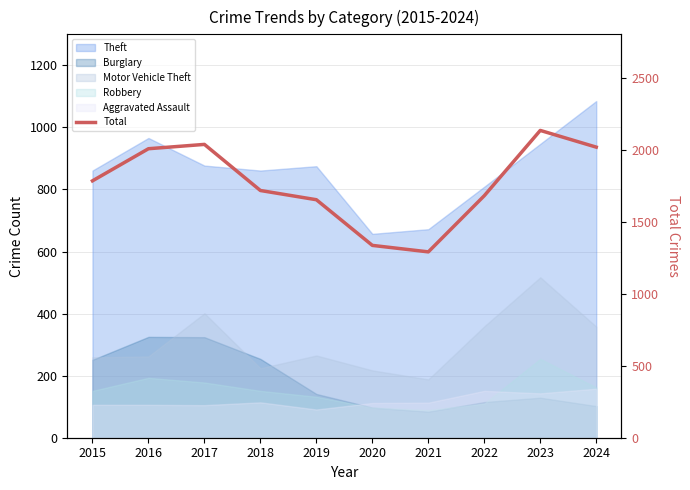

Where is the first local minimum?

2021